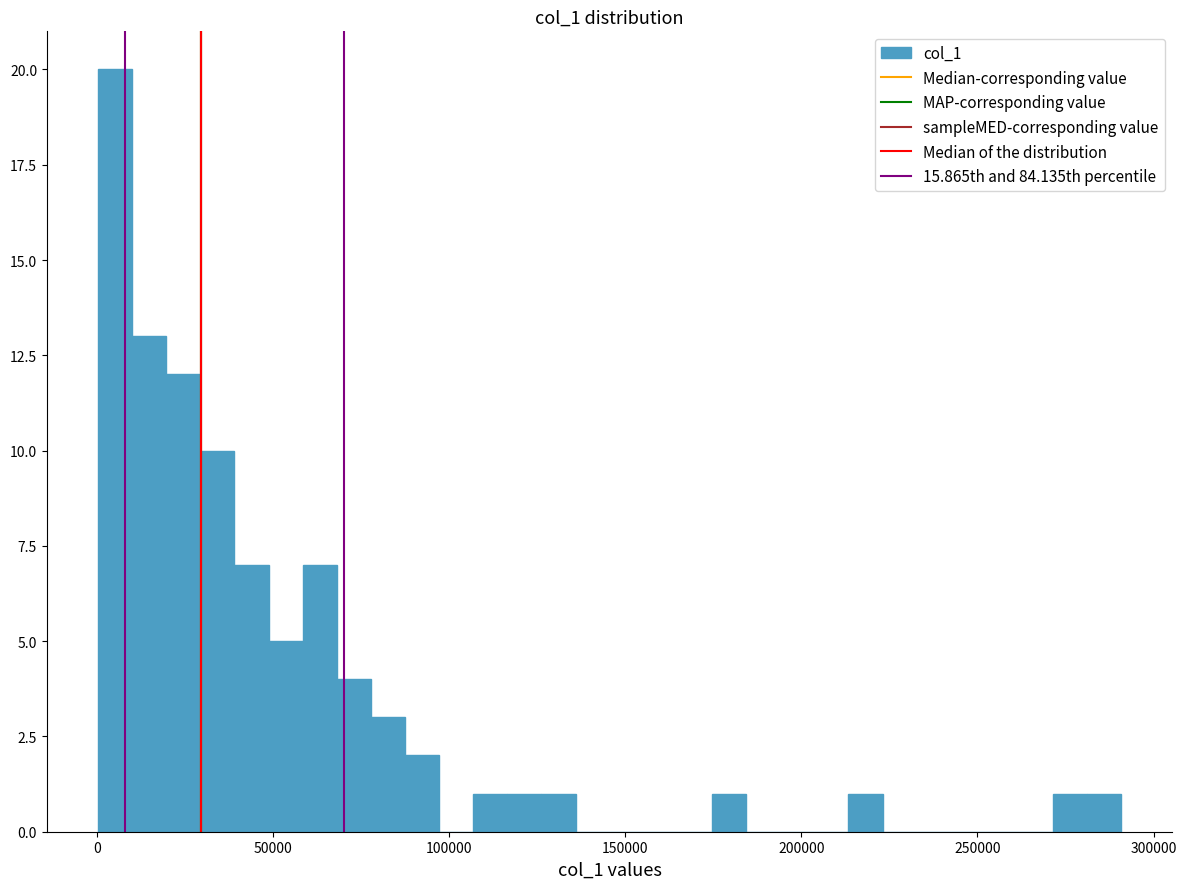

Read against the x-axis, roughly where is the centre of the tallest bar?

5000